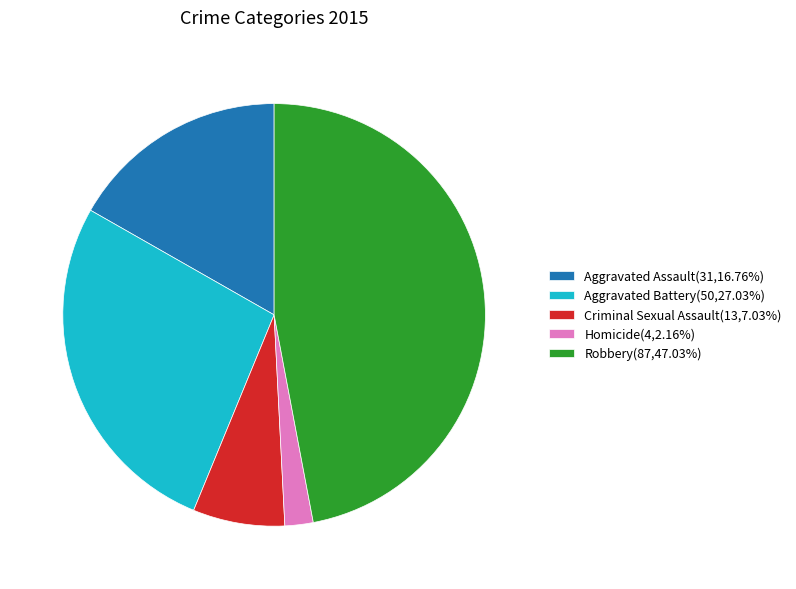

Do Robbery(87,47.03%) and Criminal Sexual Assault(13,7.03%) together represent more than half of the pie?

Yes